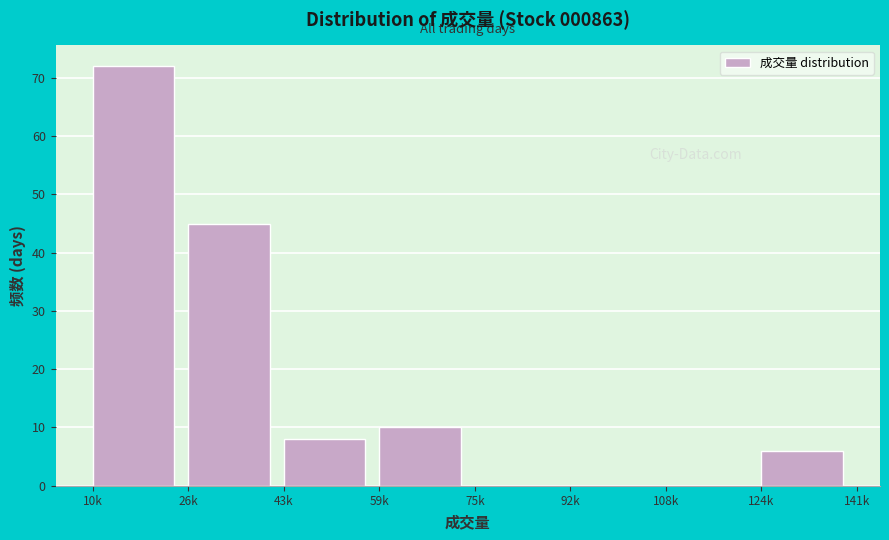

Reading left to right, what are all the values shown in this chart?

10k=72	26k=45	43k=8	59k=10	75k=0	92k=0	108k=0	124k=6